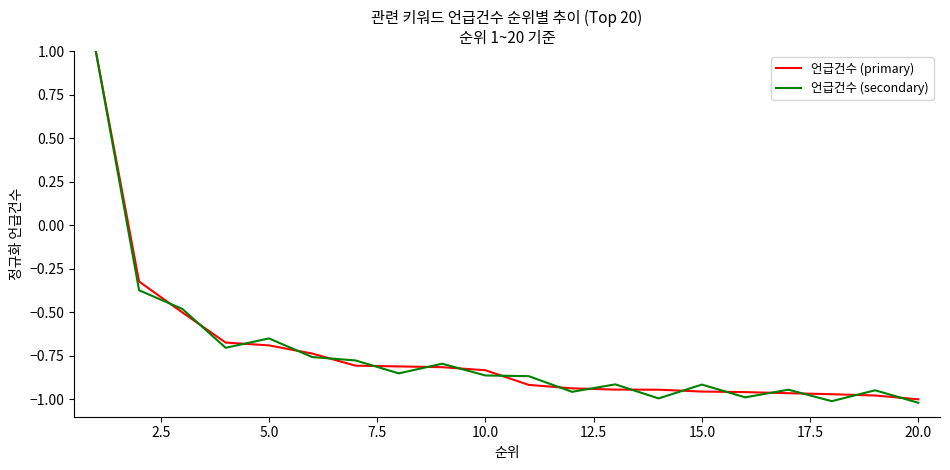

What is the maximum value shown in the chart?

1.0